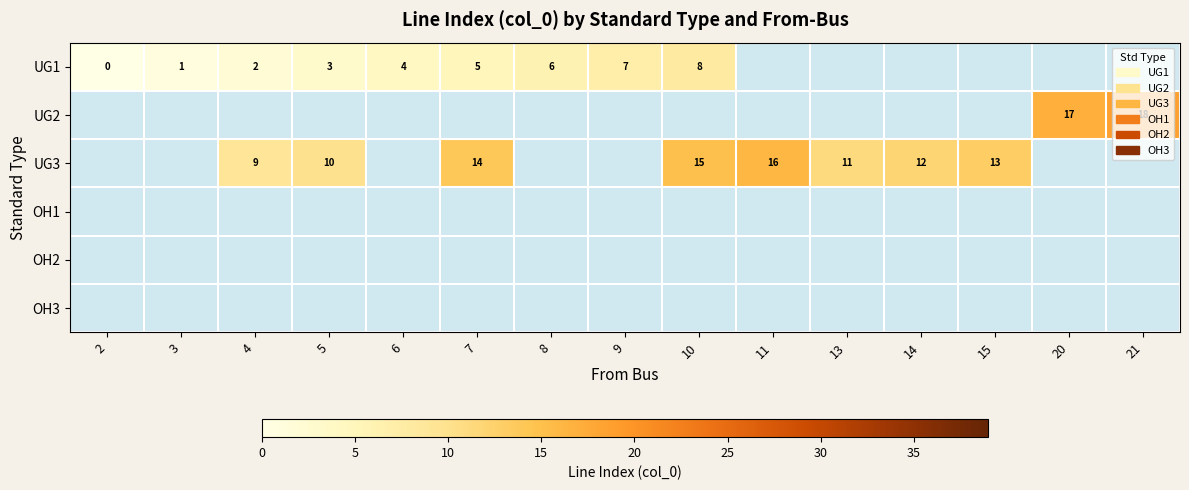

The value of UG1 at 6 is 1. True or false?

False